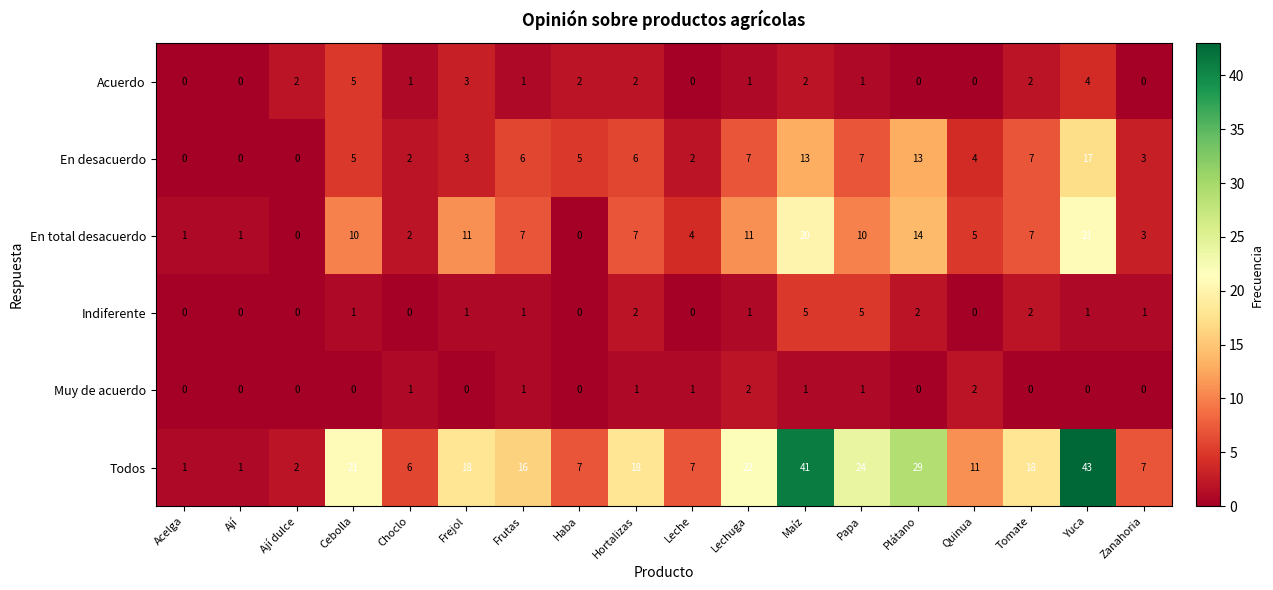

At which category does the chart reach its peak across all series?

Yuca